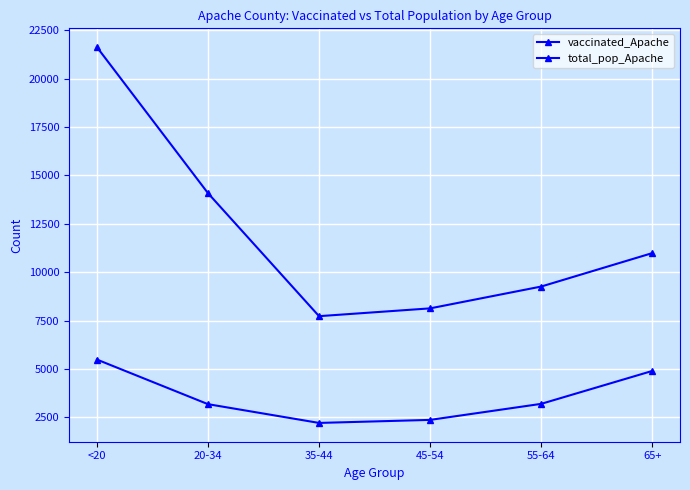

How many values in the vaccinated_Apache series are below 3192?

3